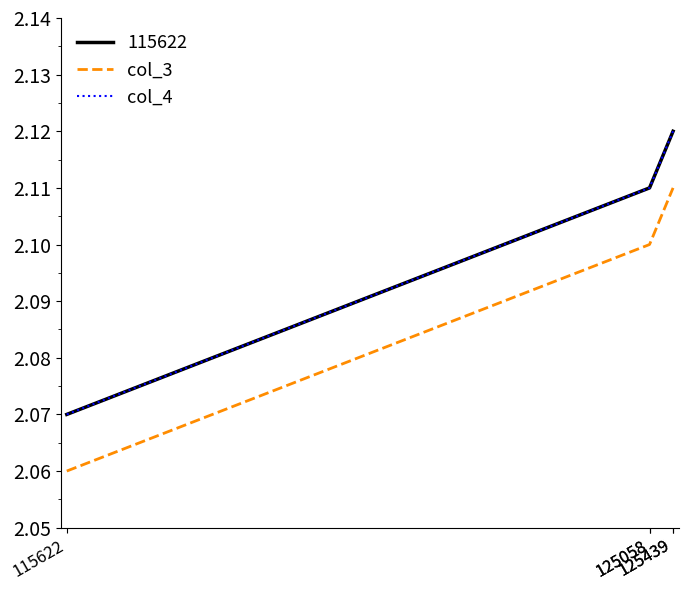

Between 125058 and 115622, which is larger?

125058